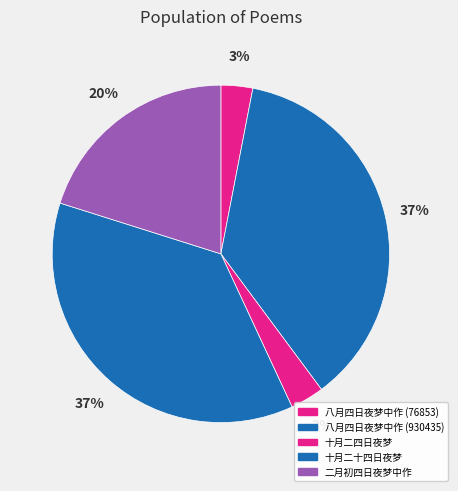

Does any single category account for the majority?

No